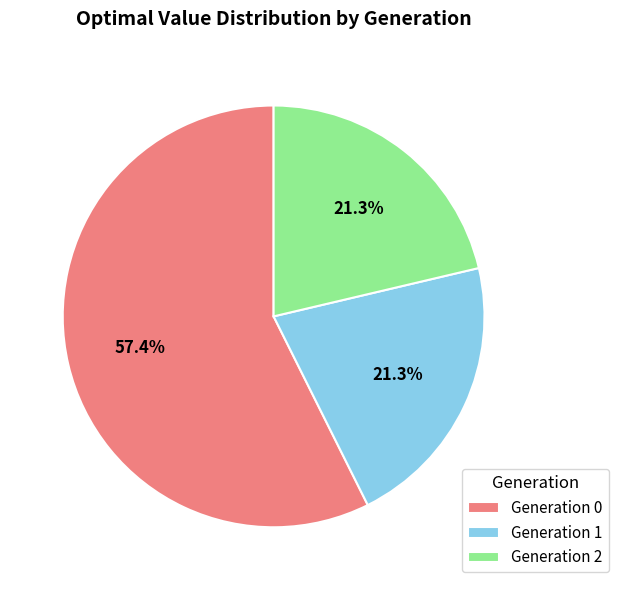

What is the largest slice in the pie chart?

Generation 0